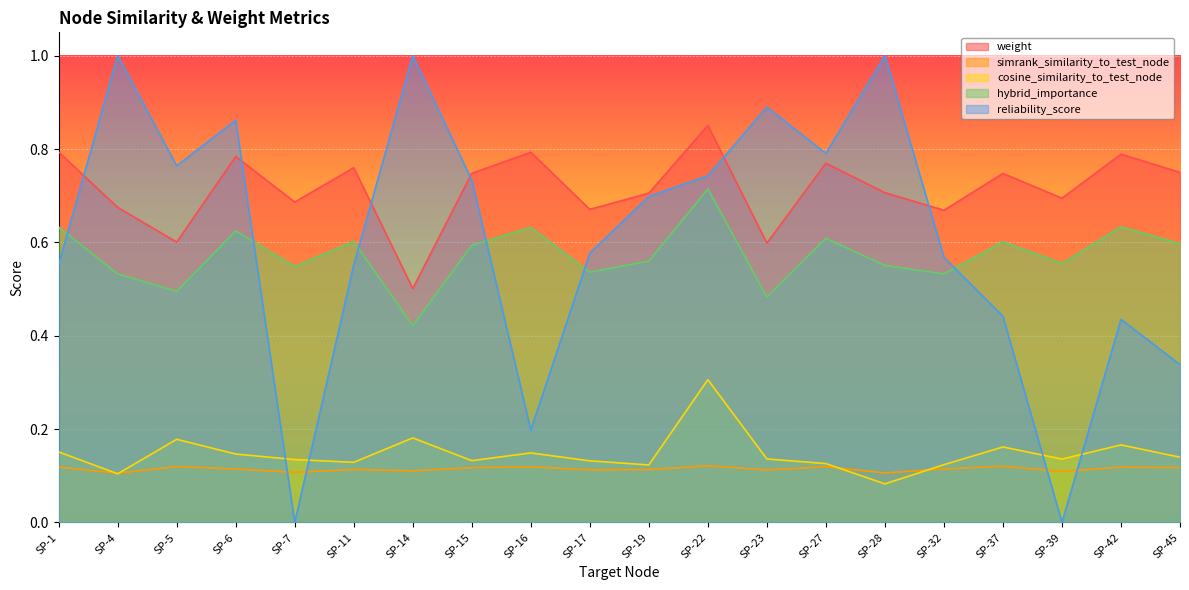

What are all the series names shown in the legend?

weight, simrank_similarity_to_test_node, cosine_similarity_to_test_node, hybrid_importance, reliability_score